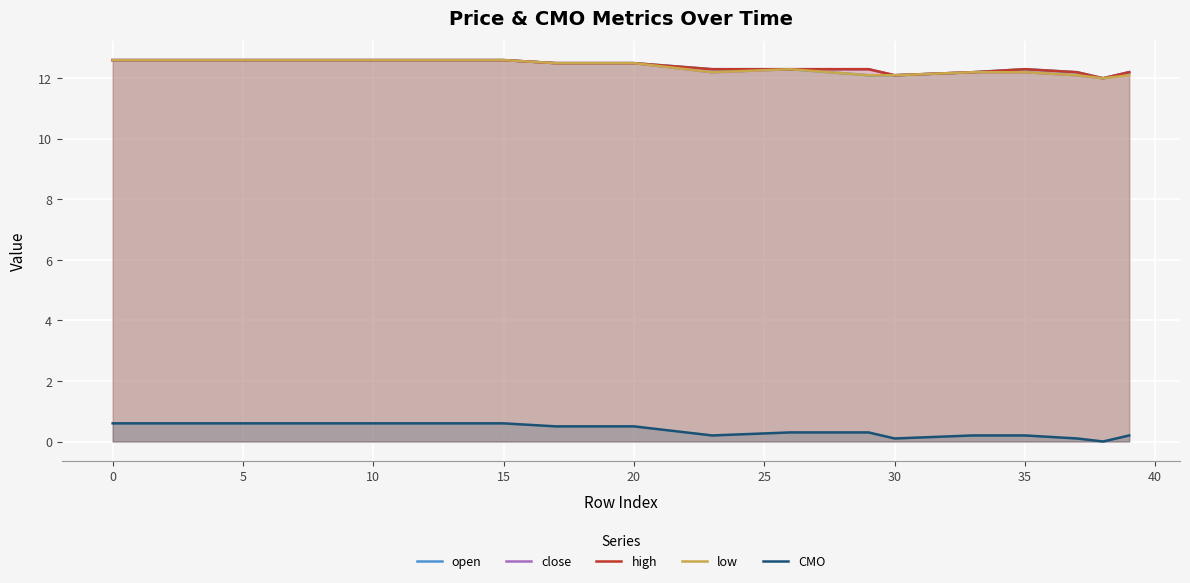

Is the value of CMO at 10 greater than the value of low at 30?

No